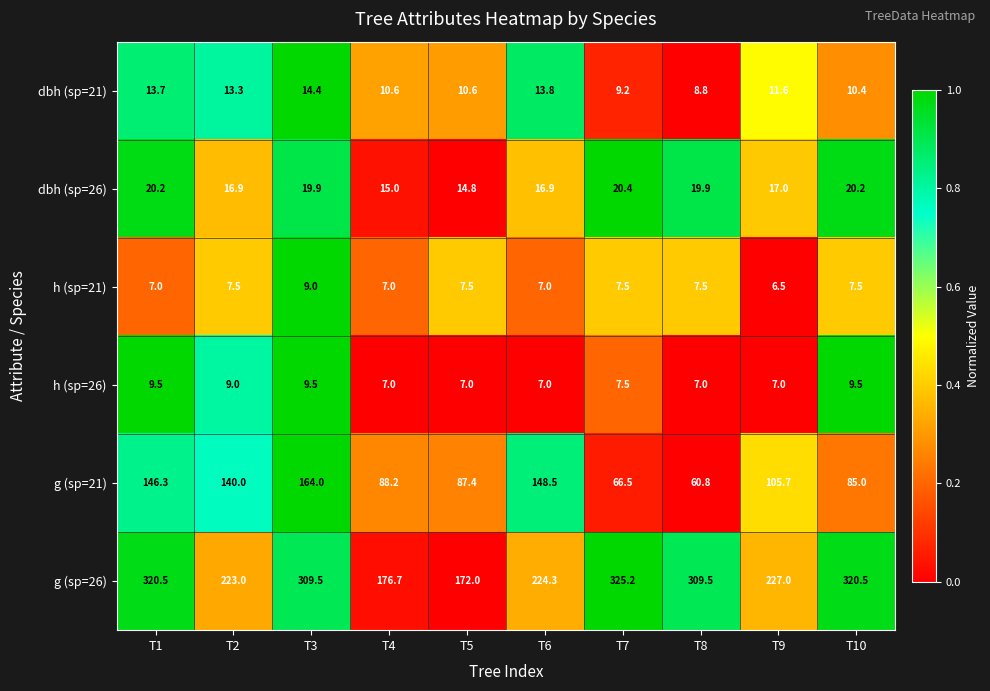

What is the maximum value shown in the chart?

325.2